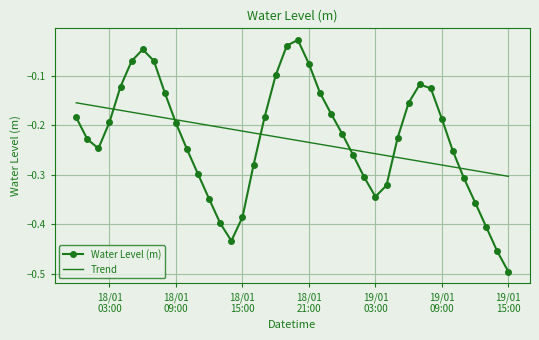

Which series has the largest range (max minus min)?

Water Level (m)